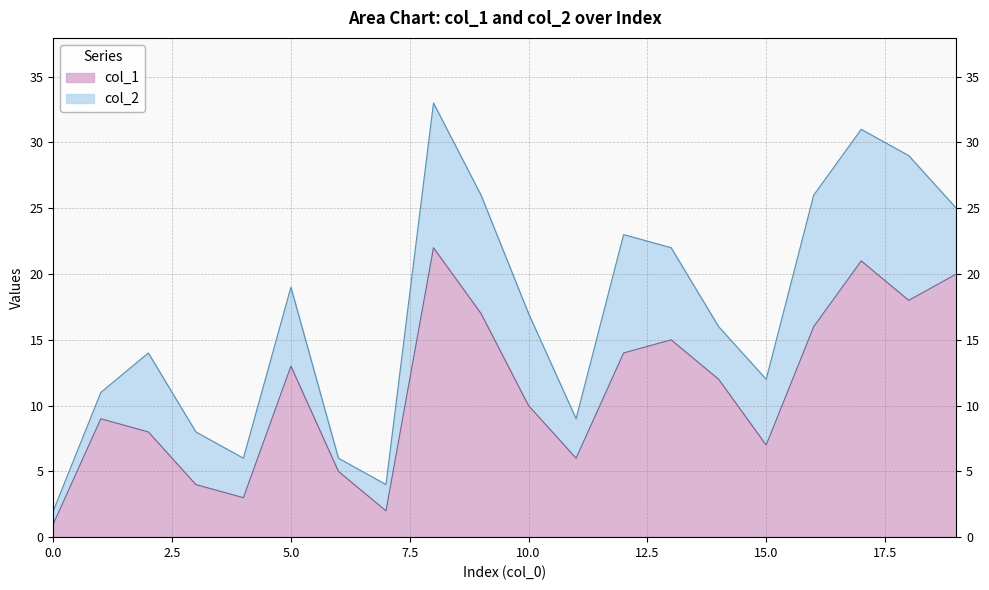

Is it true that the value at 7 is 2?

True